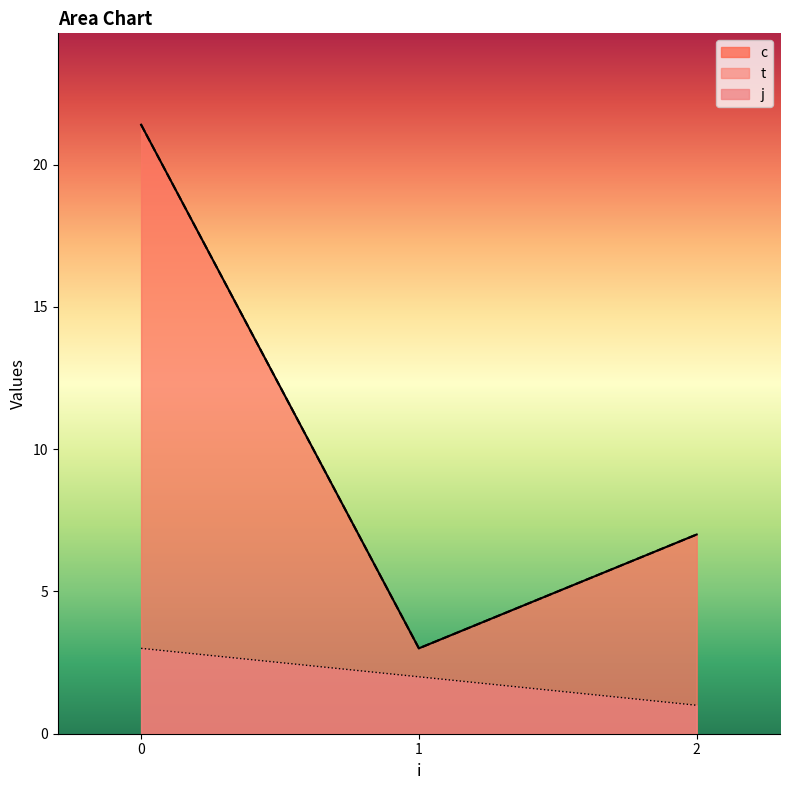

What is the difference between the second highest and minimum values in the j series?

2.0